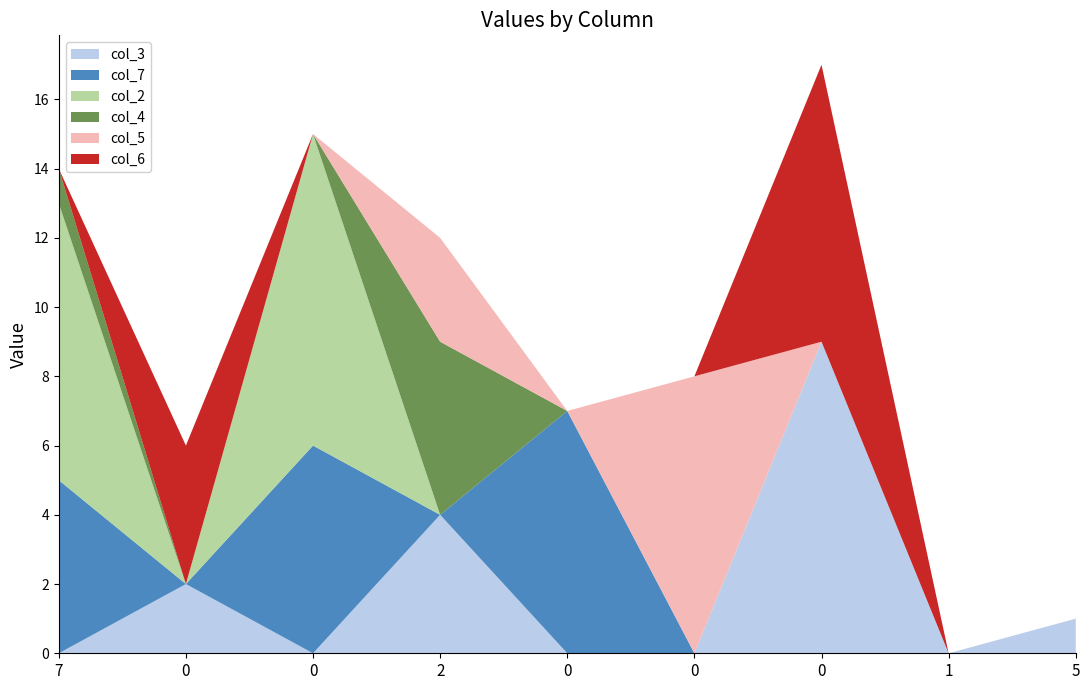

Reading right to left, list all the values displayed in this chart.

col_3: 5=1	1=0	0=9	0=0	0=0	2=4	0=0	0=2	7=0
col_7: 5=0	1=0	0=0	0=0	0=7	2=0	0=6	0=0	7=5
col_2: 5=0	1=0	0=0	0=0	0=0	2=0	0=9	0=0	7=8
col_4: 5=0	1=0	0=0	0=0	0=0	2=5	0=0	0=0	7=1
col_5: 5=0	1=0	0=0	0=8	0=0	2=3	0=0	0=0	7=0
col_6: 5=0	1=0	0=8	0=0	0=0	2=0	0=0	0=4	7=0